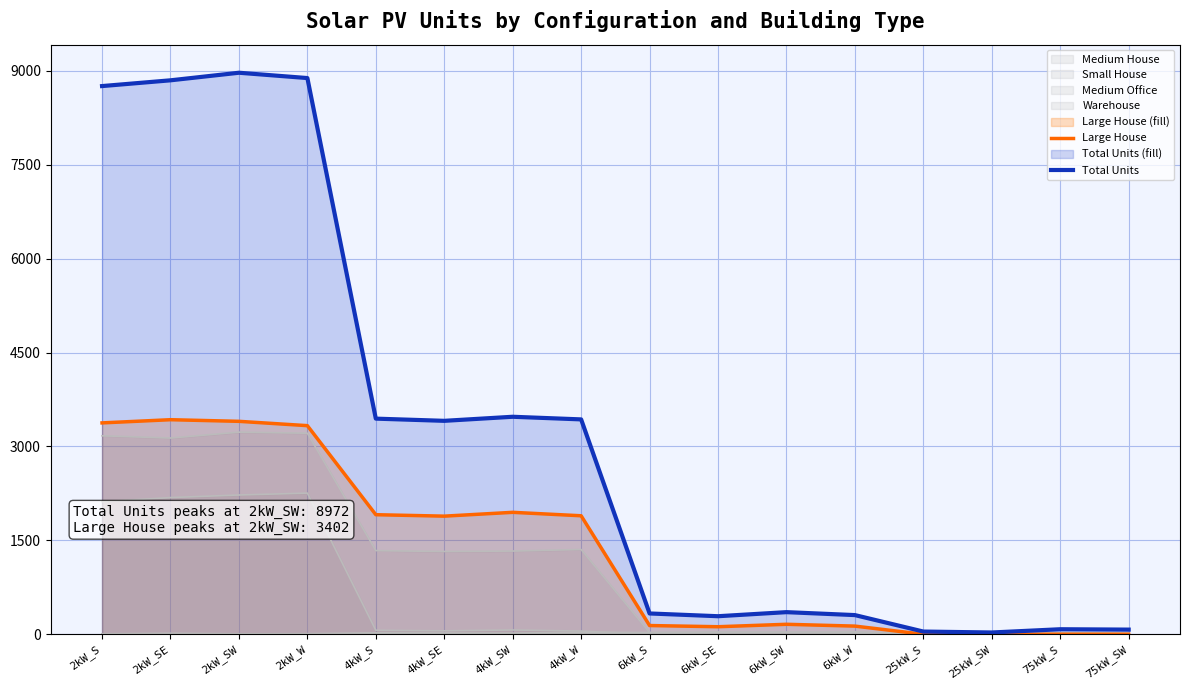

True or false: Total Units and Large House cross at least once.

False